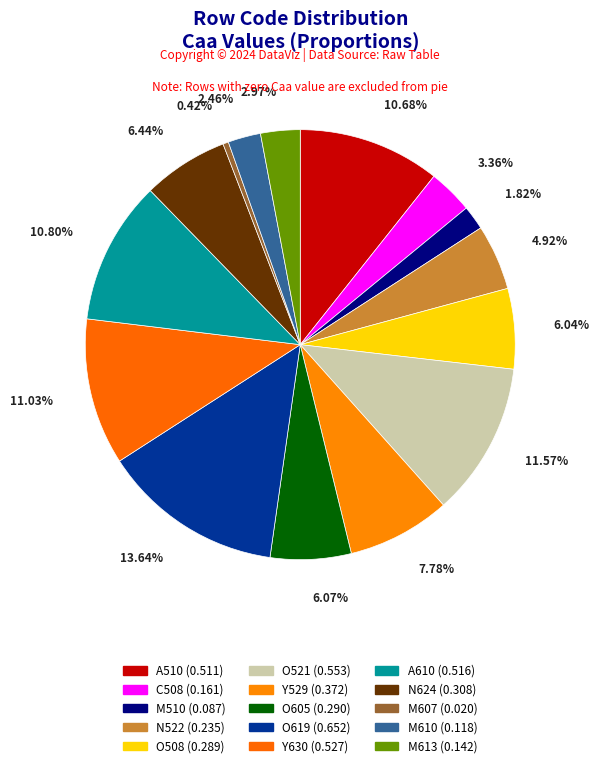

Count the number of slices in the pie.

15